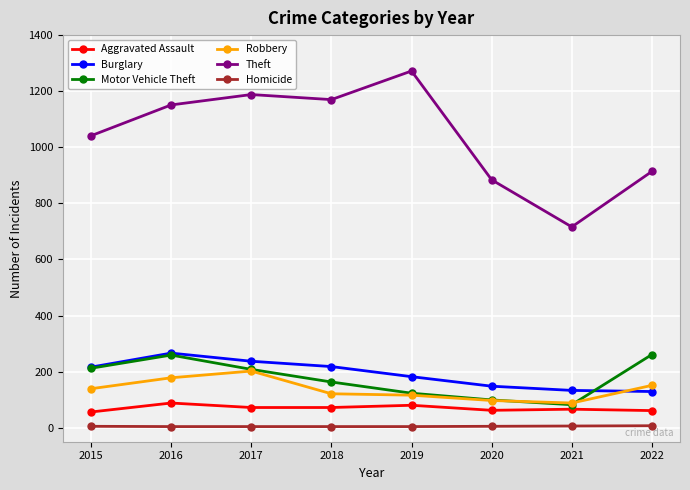

What is the maximum value shown in the chart?

1272